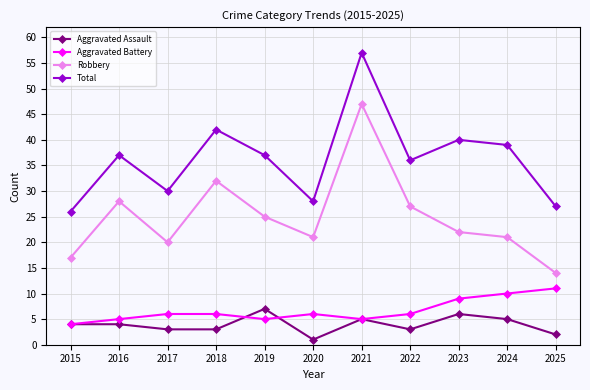

Is it true that Aggravated Battery equals 6 at 2018?

True